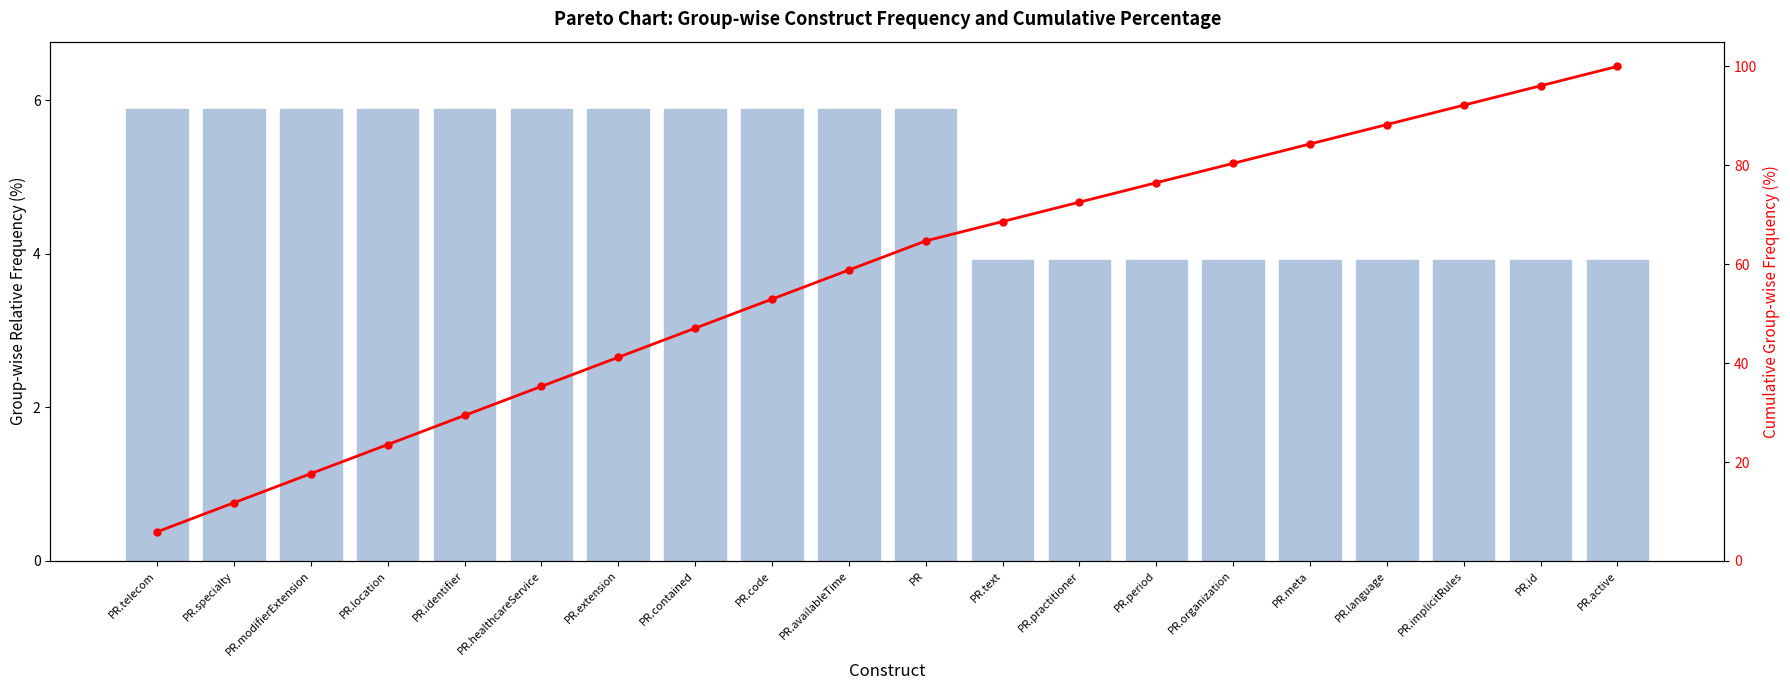

Which series changed the most between PR.telecom and PR.organization?

Cumulative %